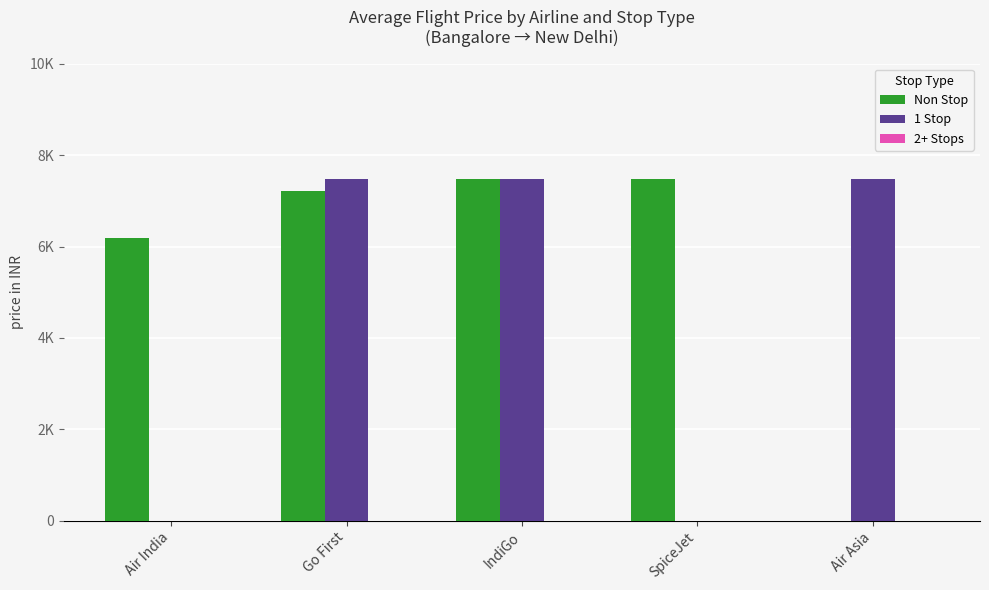

At which label is Non Stop closest to 3744?

Air India